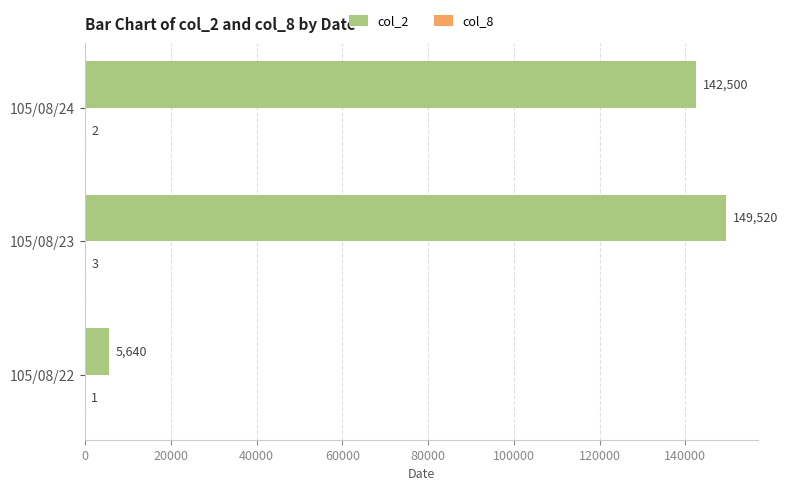

What is the sum of all col_2 values?

297660